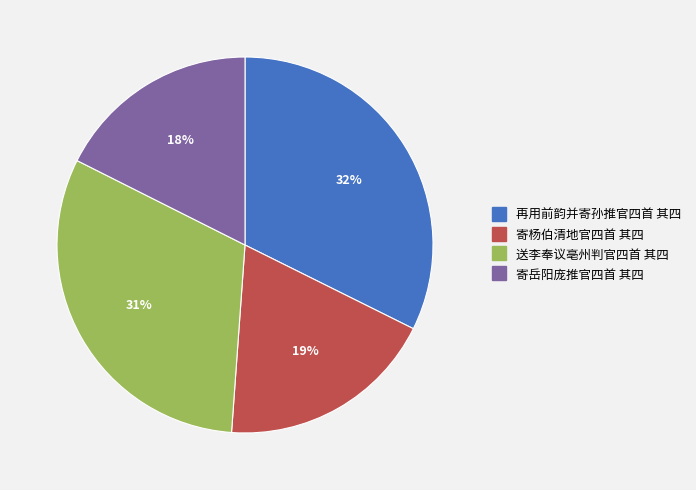

To the nearest percent, what is the average slice percentage?

25%